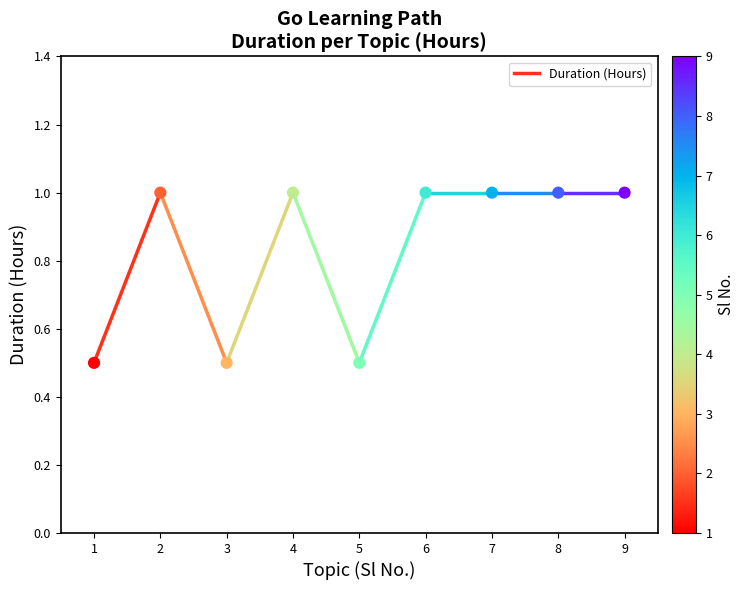

What is the range of Y values (max minus min)?

0.5